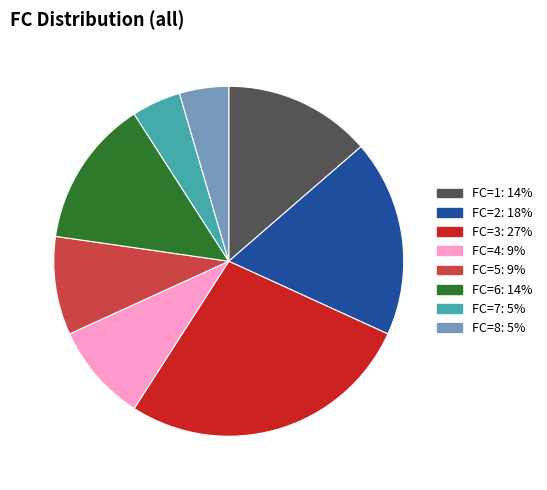

Does any single category account for the majority?

No